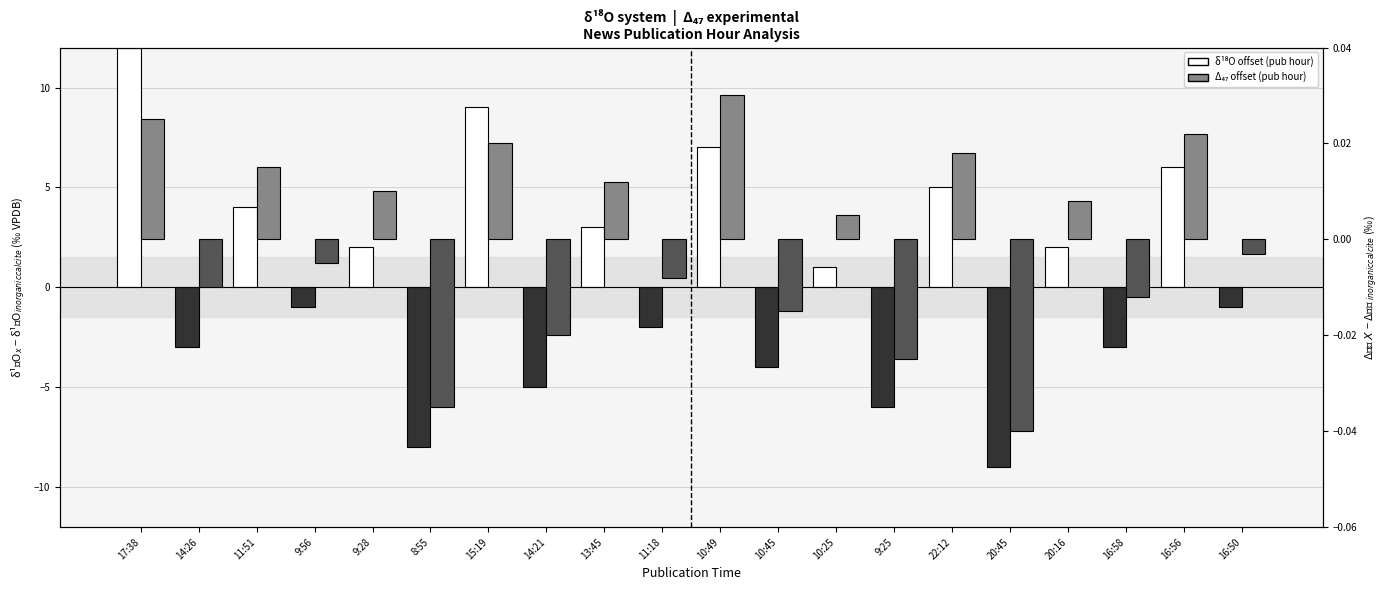

At 22:12, list the series in order from smallest to largest.

Δ₄₇ offset (pub hour), δ¹⁸O offset (pub hour)